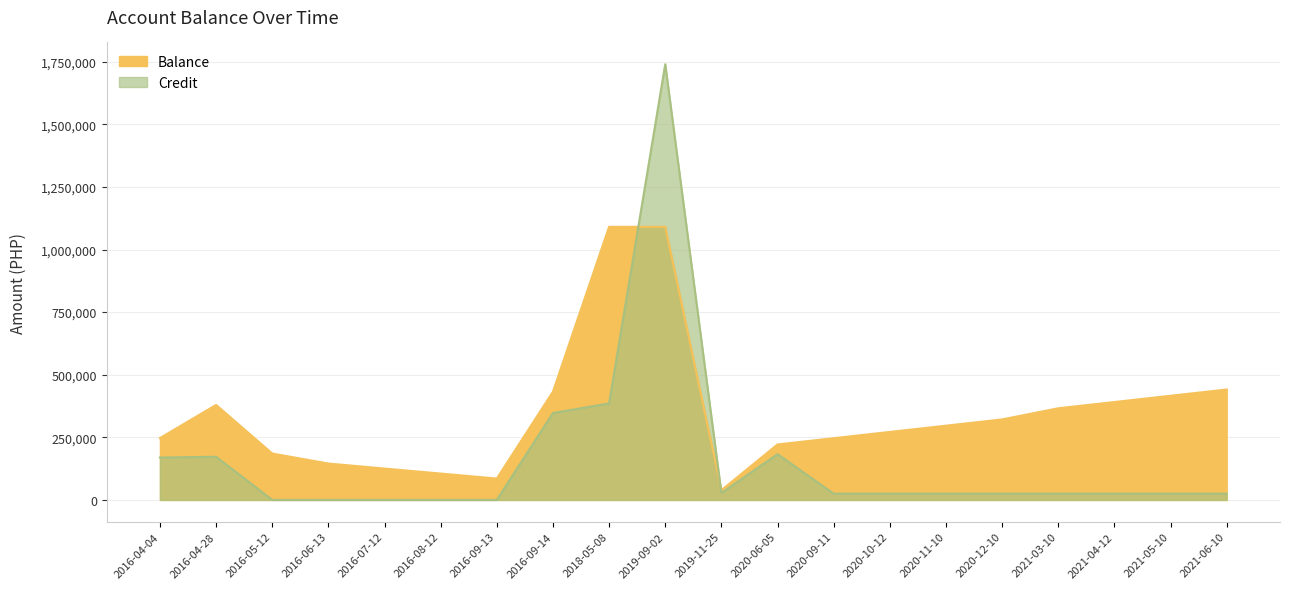

What position from the left is 2016-04-04?

1